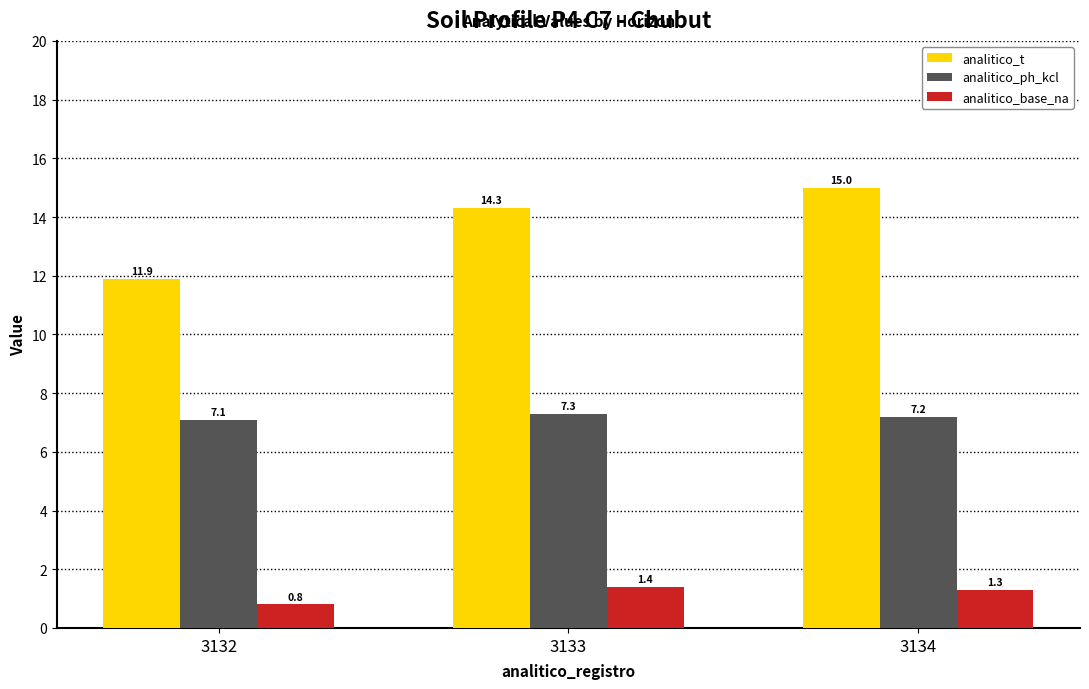

Does the chart contain any negative values?

No